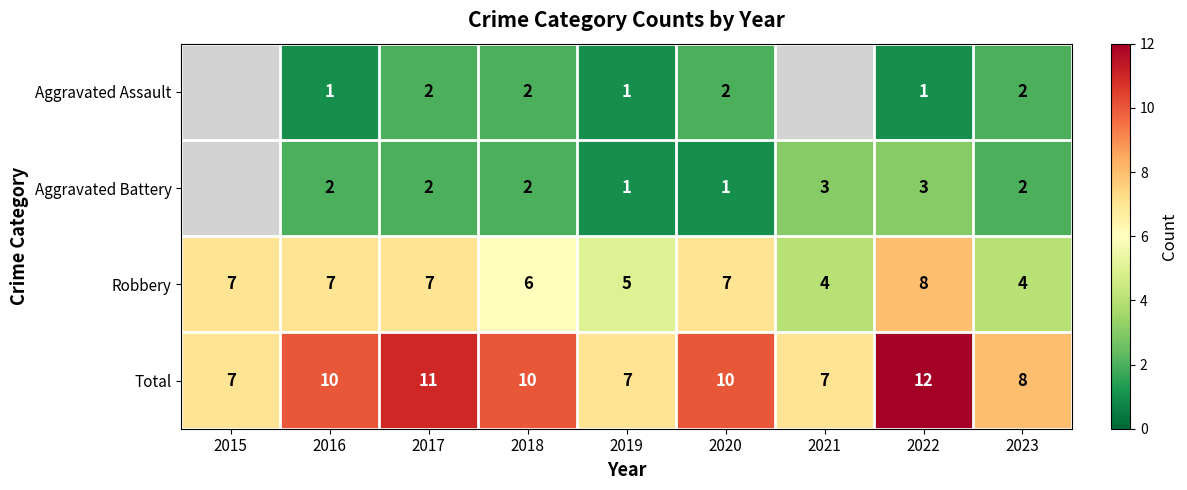

Is it true that Aggravated Assault equals 2 at 2017?

True